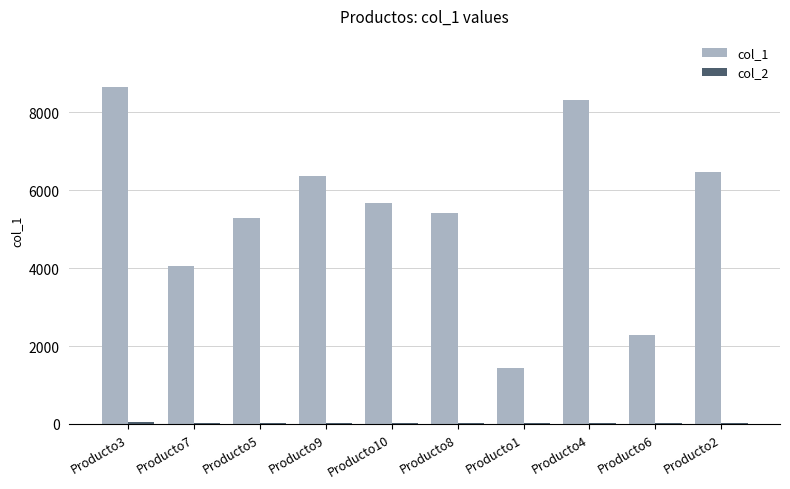

Which category has the highest value in the col_1 series?

Producto3